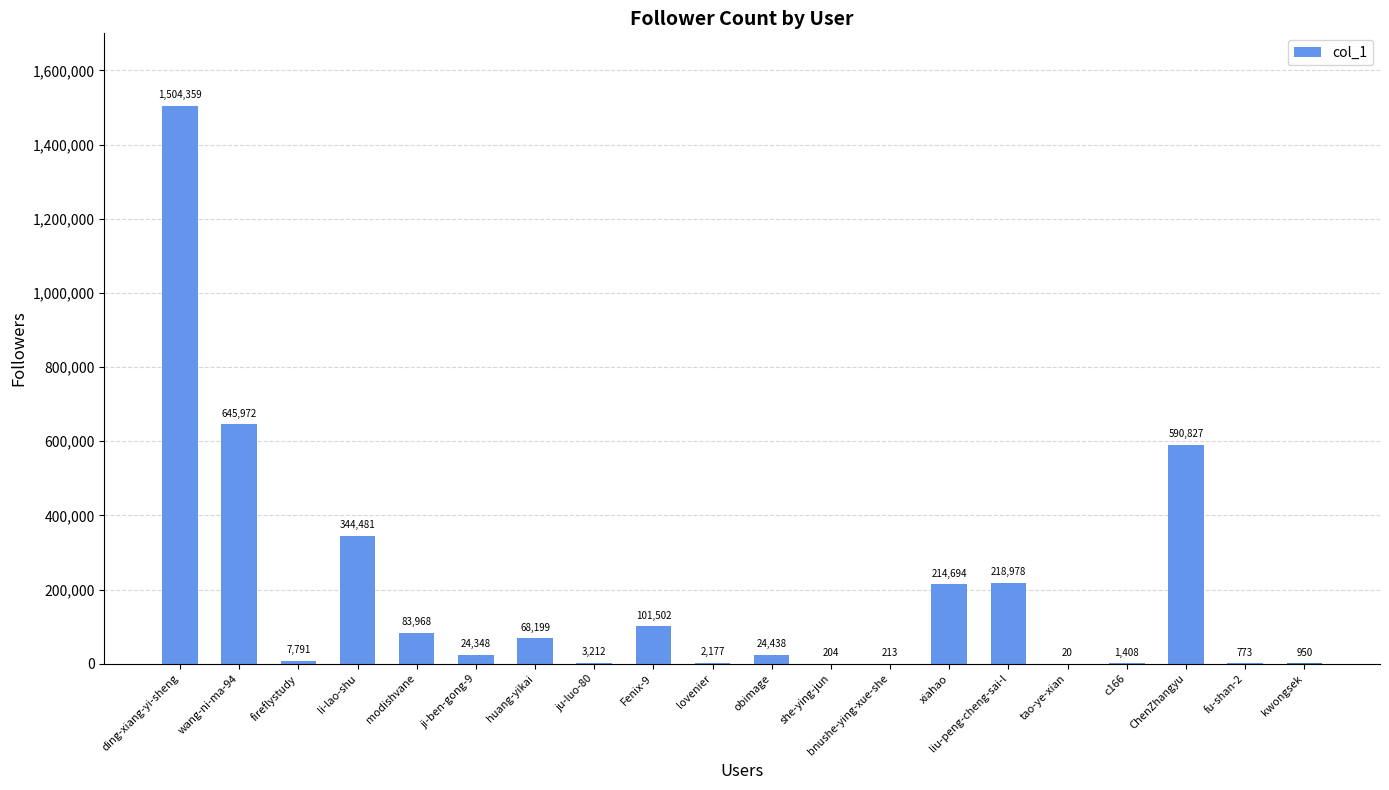

Is it true that the value at liu-peng-cheng-sai-l is 307166?

False